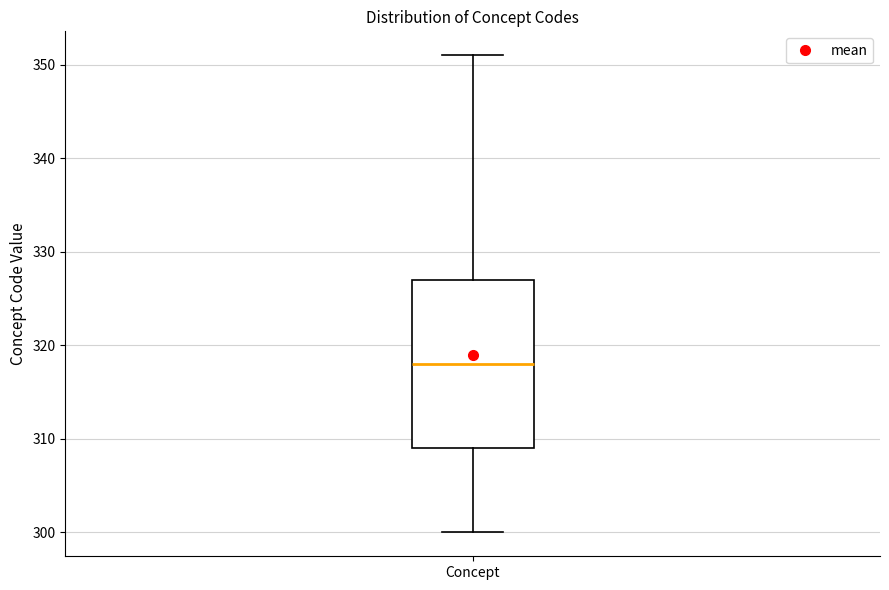

Read this box plot against the y-axis: the position of the median line, the range covered by the box, and the ends of both whiskers. The values are not printed on the chart, so give them approximately, as read against the axis.

median 318, box 309 to 327, whiskers 300 to 351